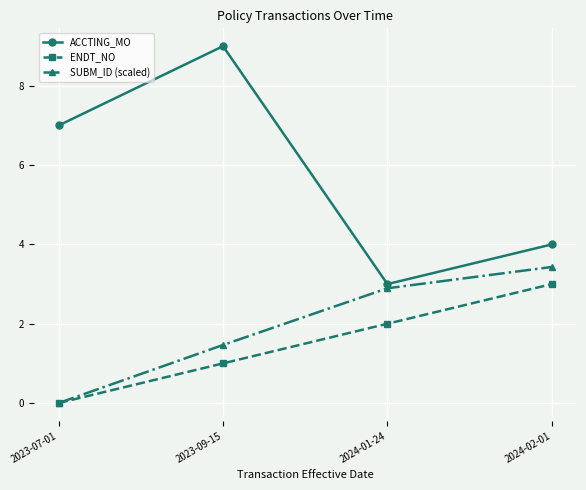

At which label is ENDT_NO closest to 1?

2023-09-15